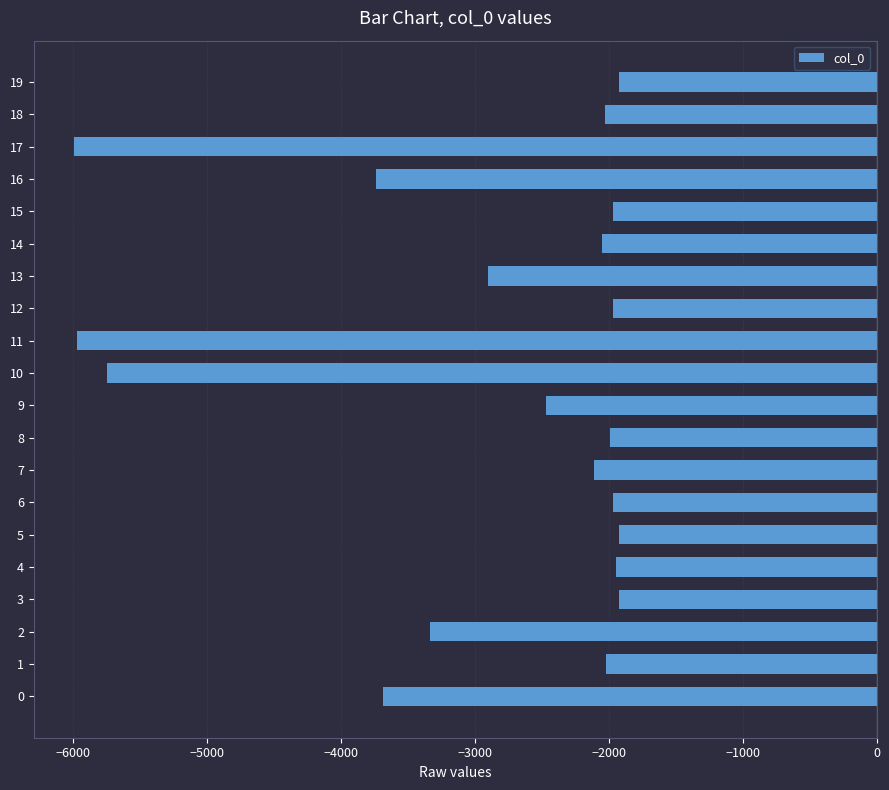

Count the number of values greater than -2026.

9